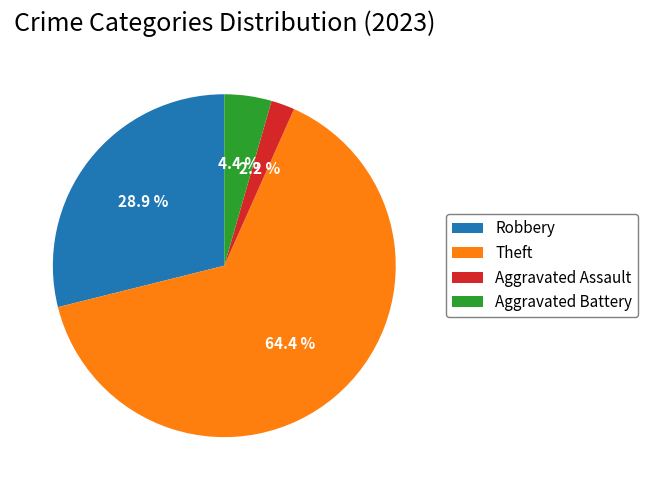

Rank the categories by value from highest to lowest.

Theft, Robbery, Aggravated Battery, Aggravated Assault